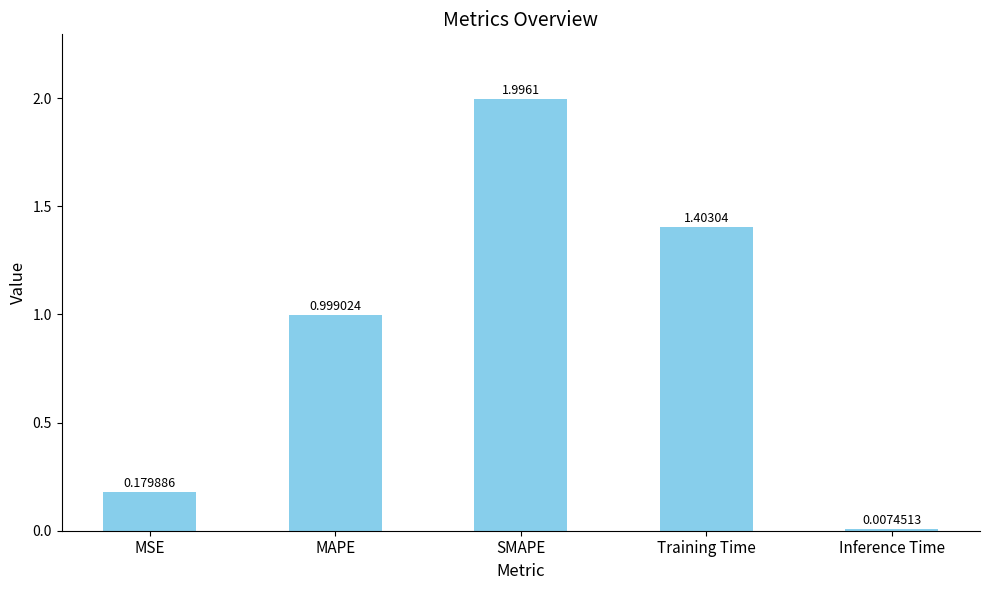

How many series are shown in this chart?

1